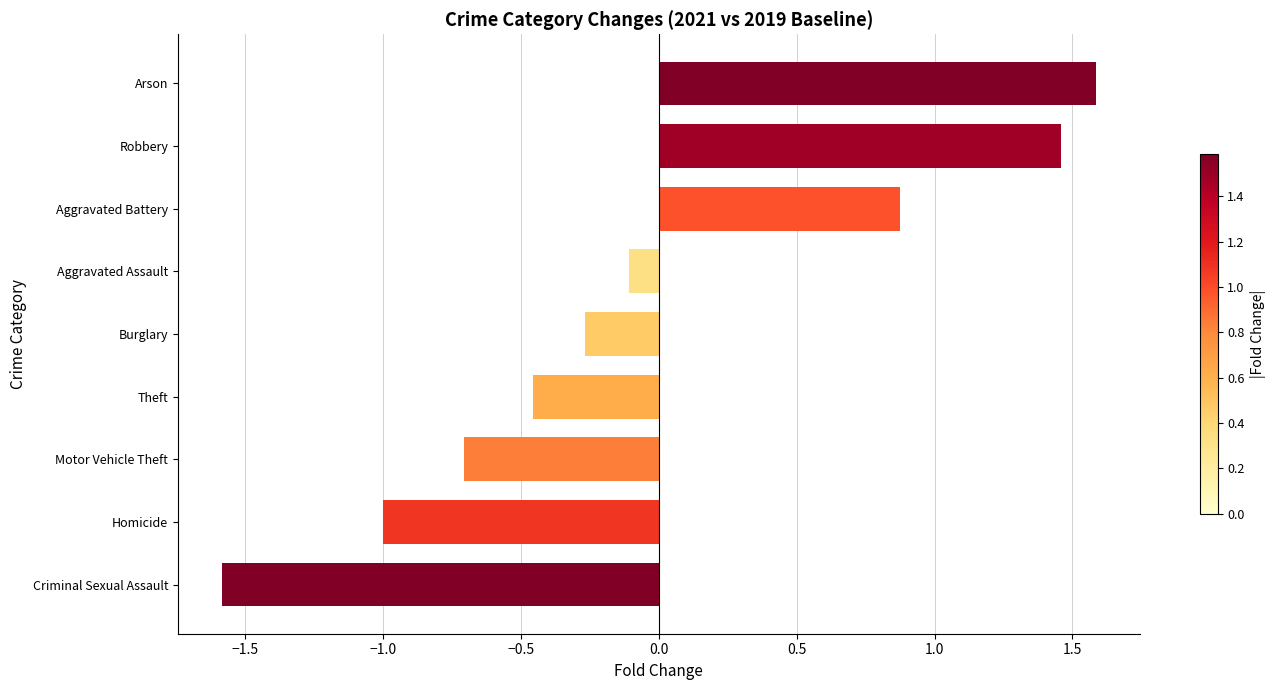

True or false: the data shows -1.0 at Homicide.

True